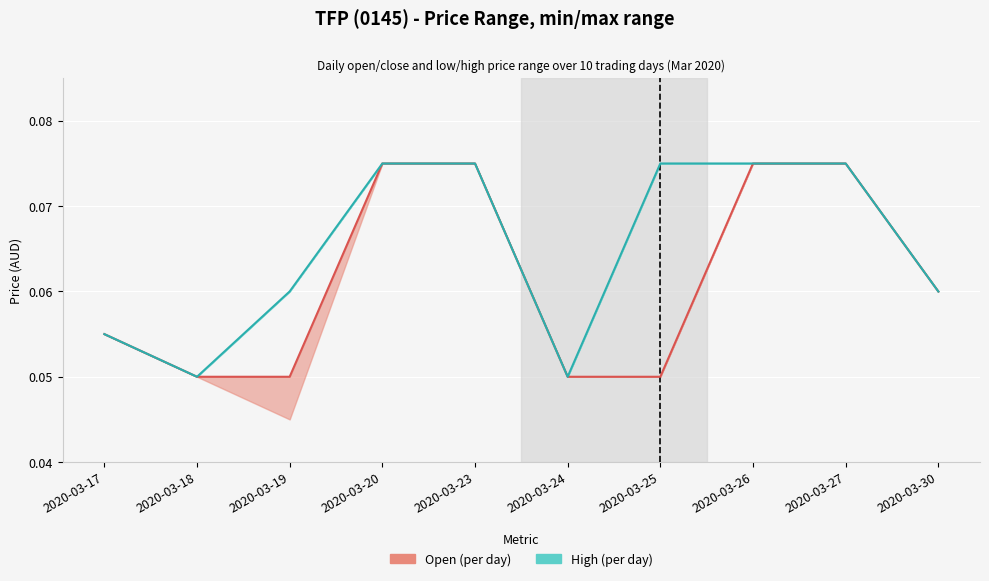

The value of open at 2020-03-27 is 0.1. True or false?

True